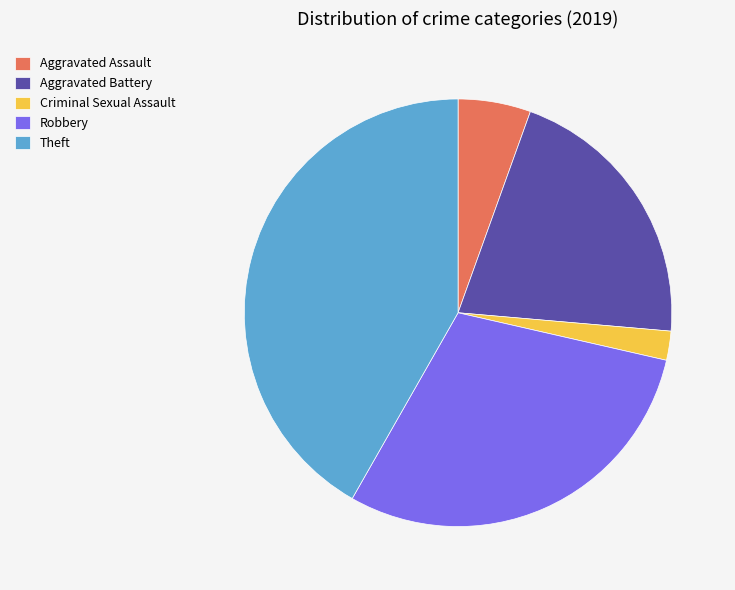

Combined, do Theft and Aggravated Battery account for over 50%?

Yes